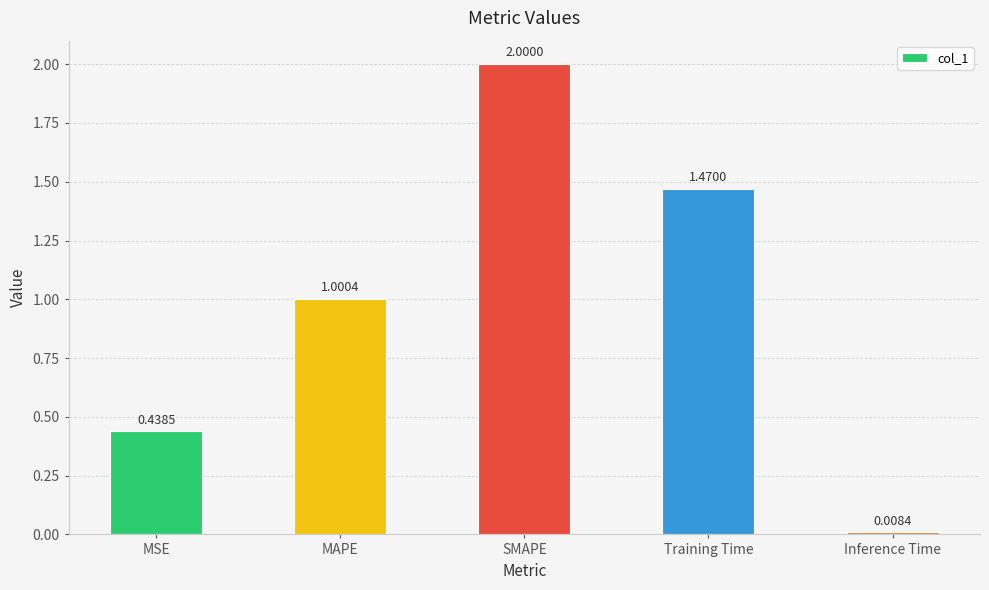

What is the label of the 2nd bar from the right?

Training Time